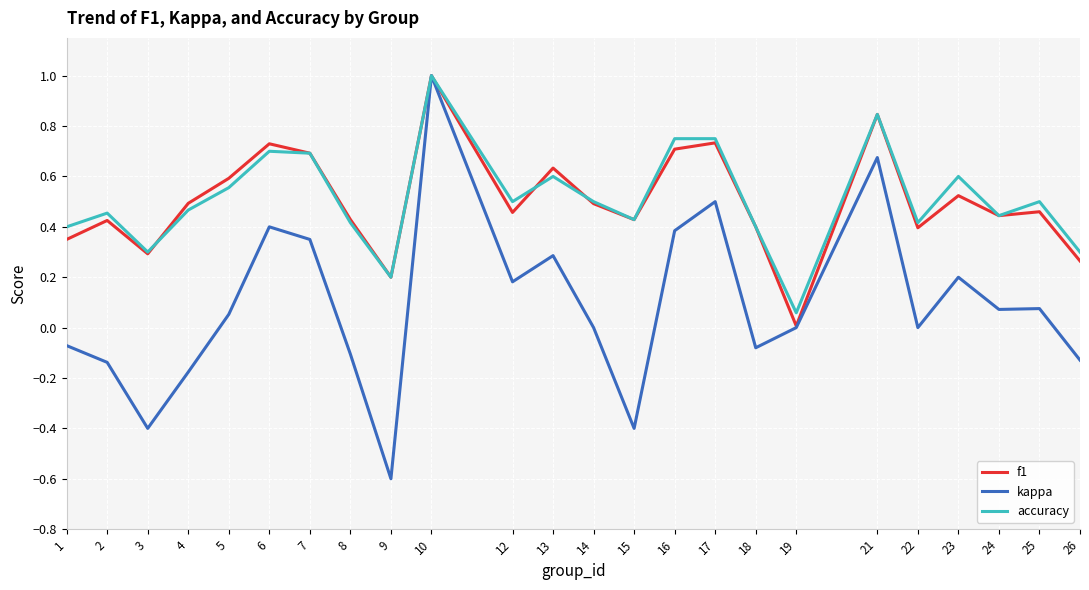

Is it true that accuracy equals 0.4 at 24?

True